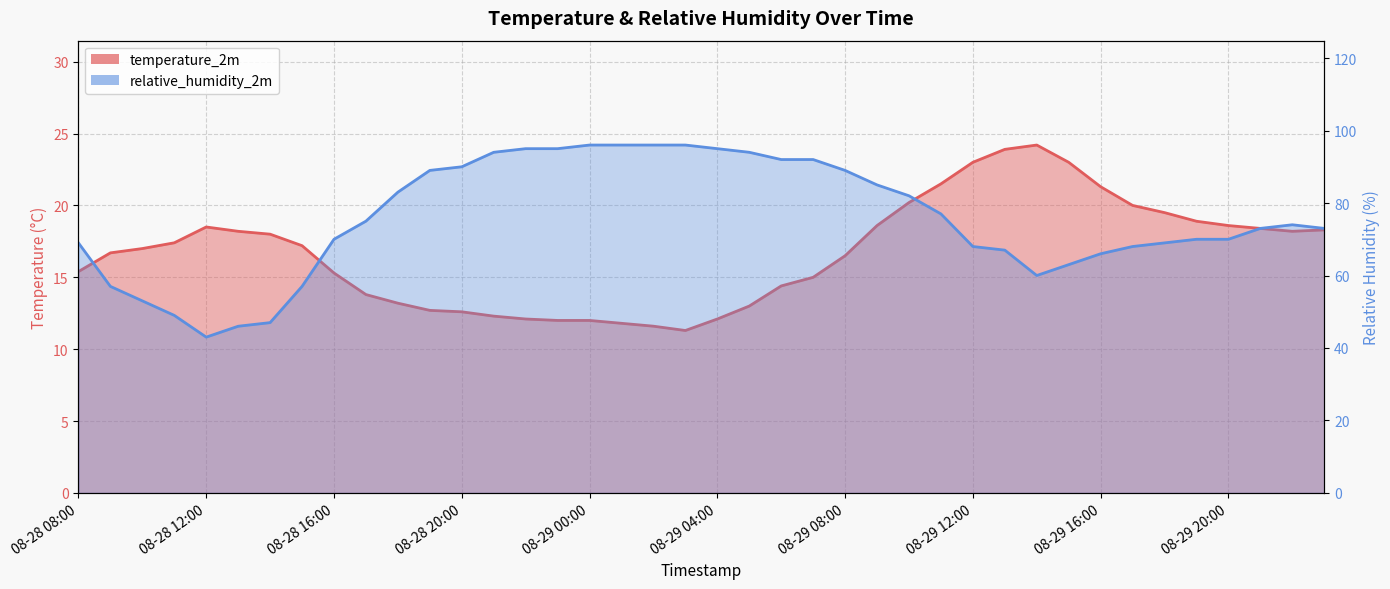

The value of temperature_2m at 08-29 20:00 is 18.6. True or false?

True